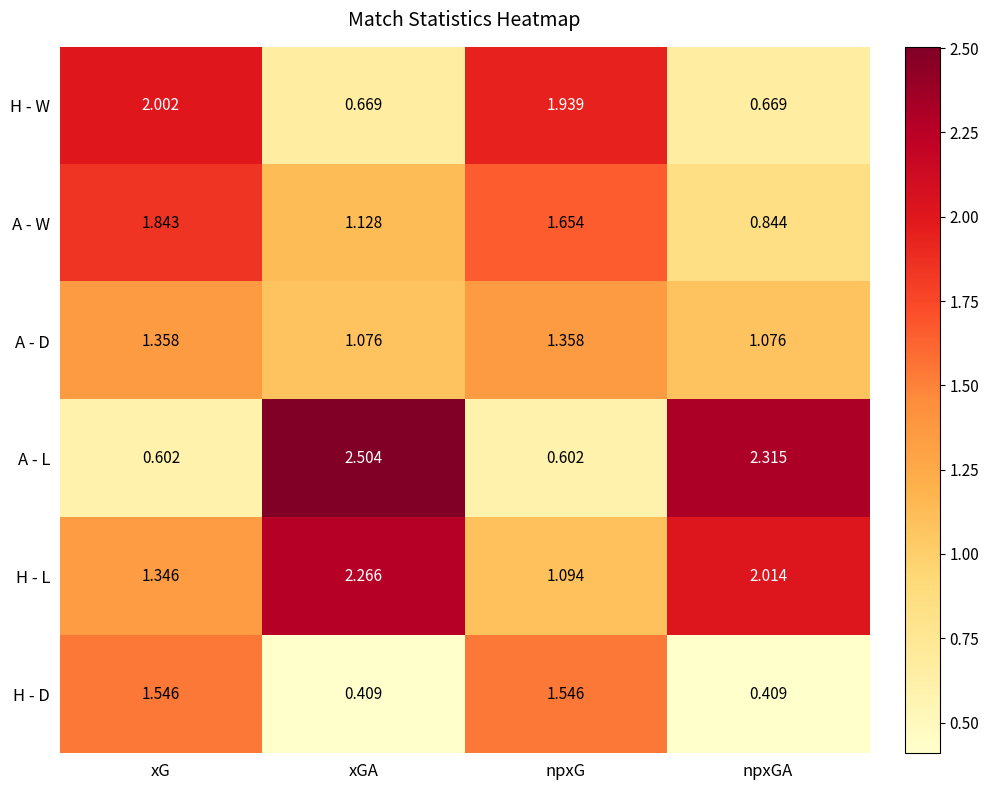

Which series has the widest spread of values?

A - L